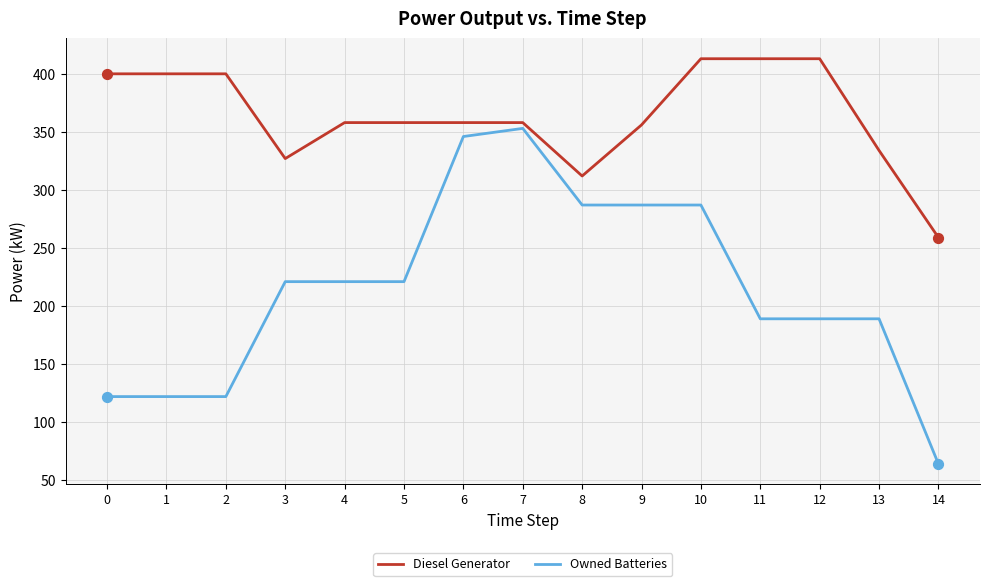

At which category is the sum across all series the highest?

7